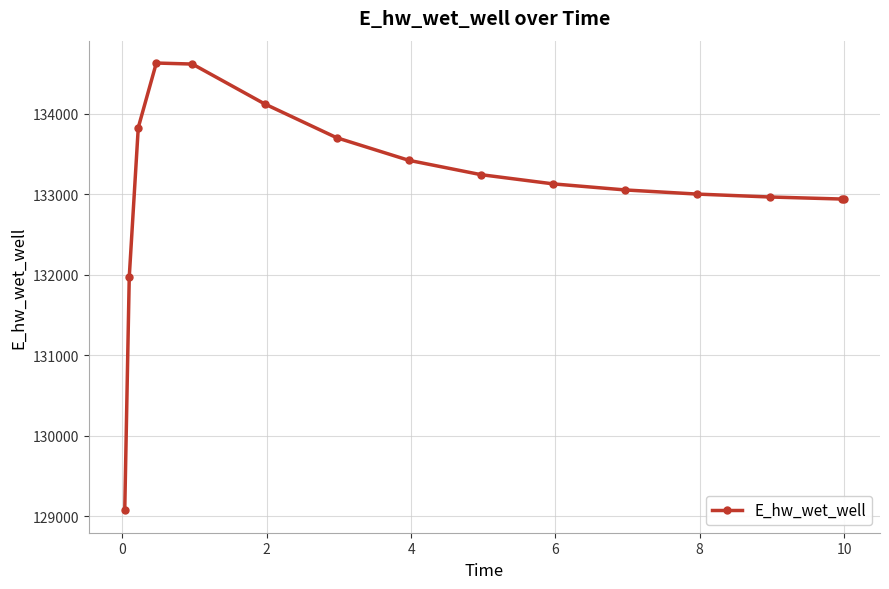

What is the value of the 9th point from the left?

133240.8